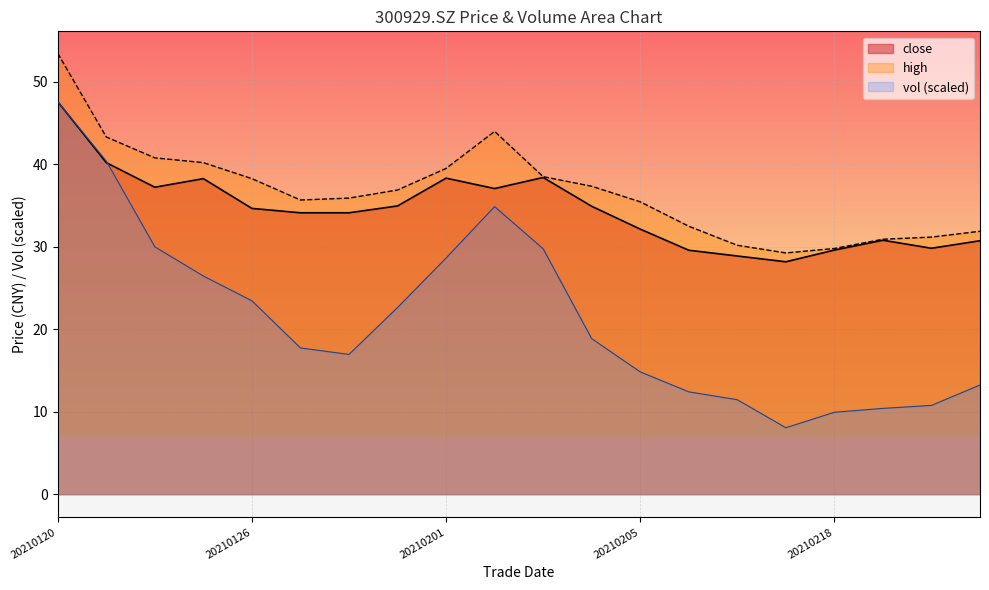

True or false: vol and close cross at least once.

True